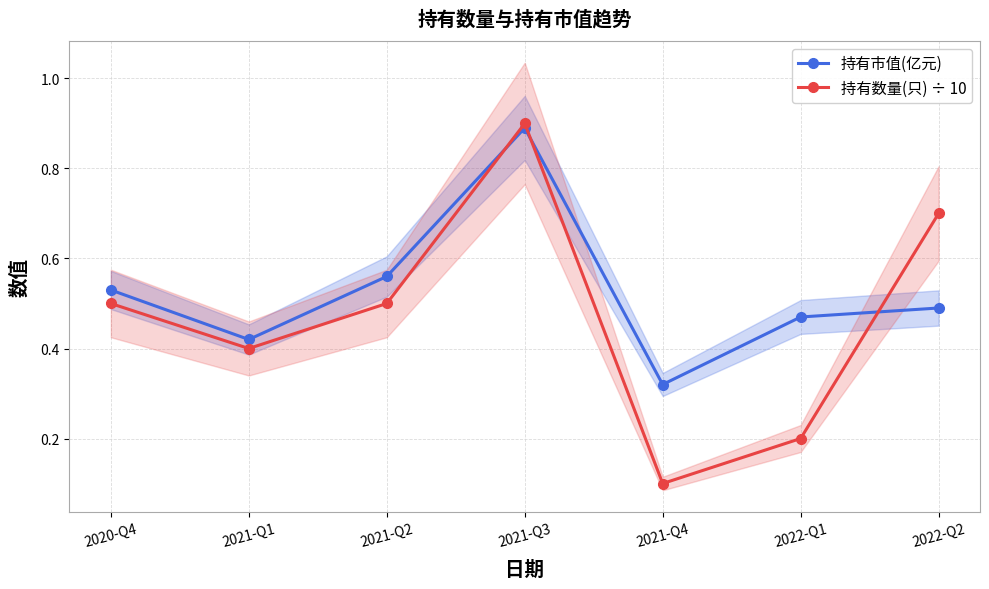

At 2021-Q1, list the series in order from largest to smallest.

持有市值(亿元), 持有数量(只) ÷ 10